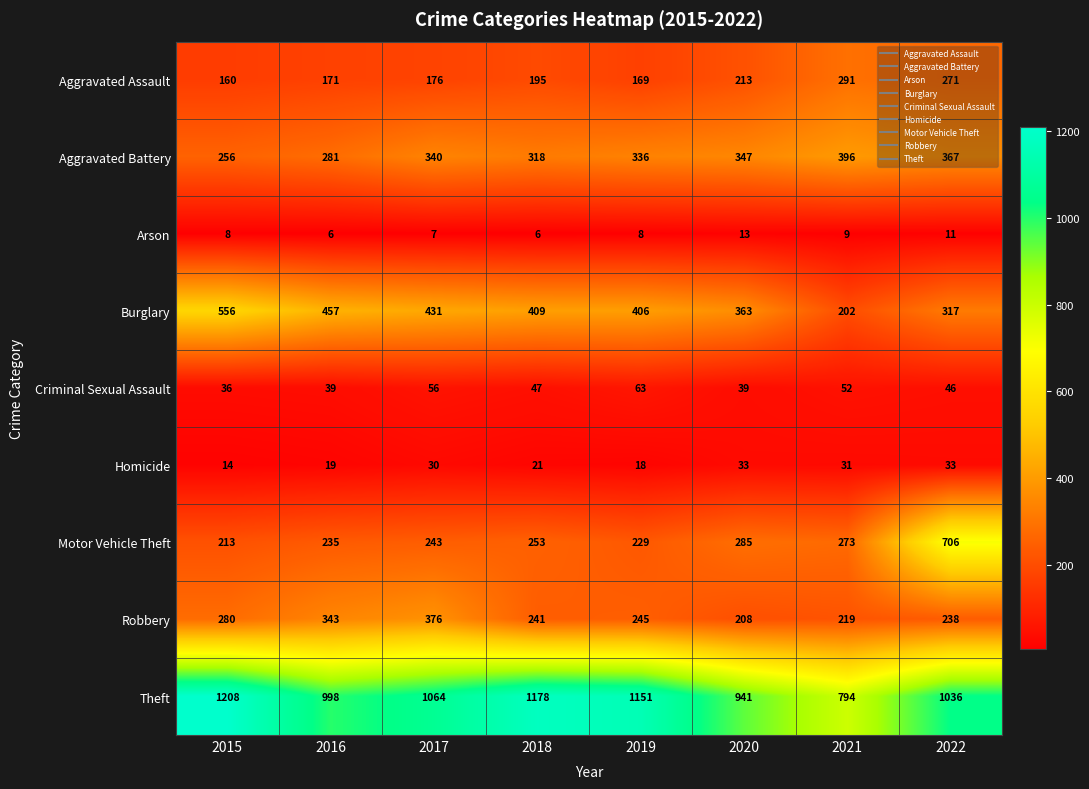

What is the maximum value for Aggravated Battery?

396